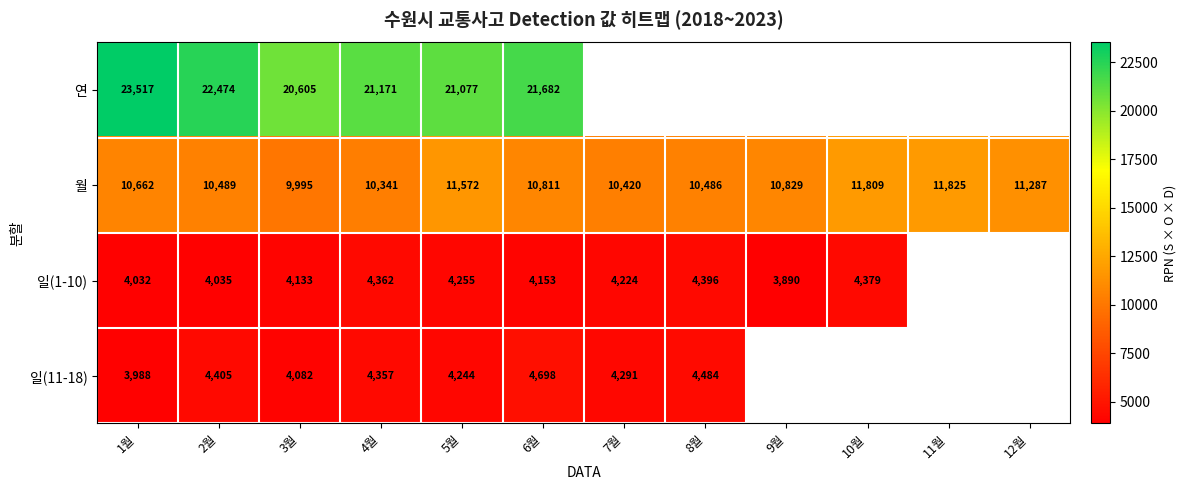

Which category has the lowest value across all series?

9월